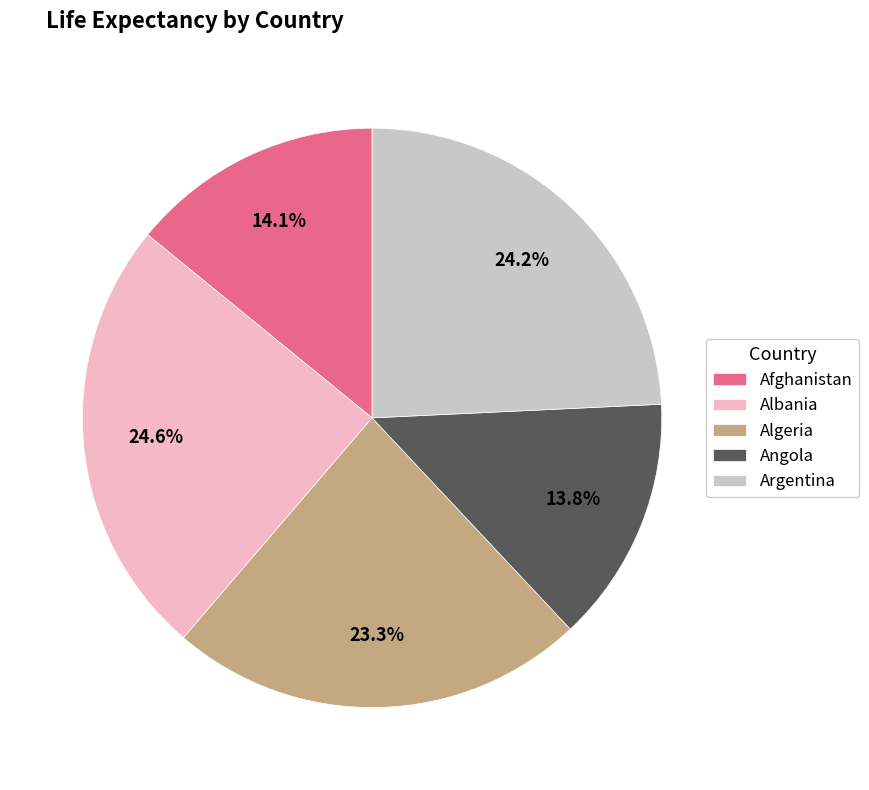

To the nearest percent, what is the combined percentage of Argentina and Algeria?

48%